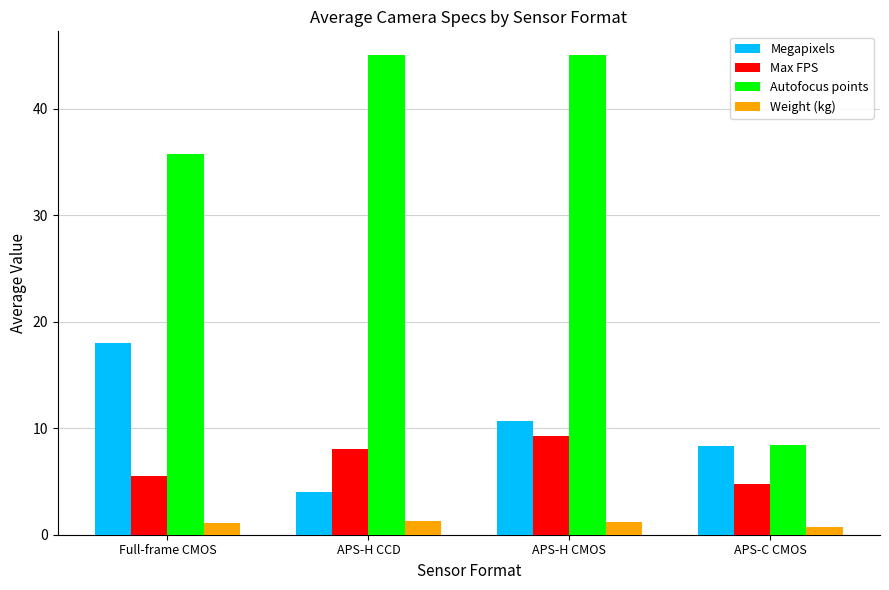

How many groups of bars are there?

4